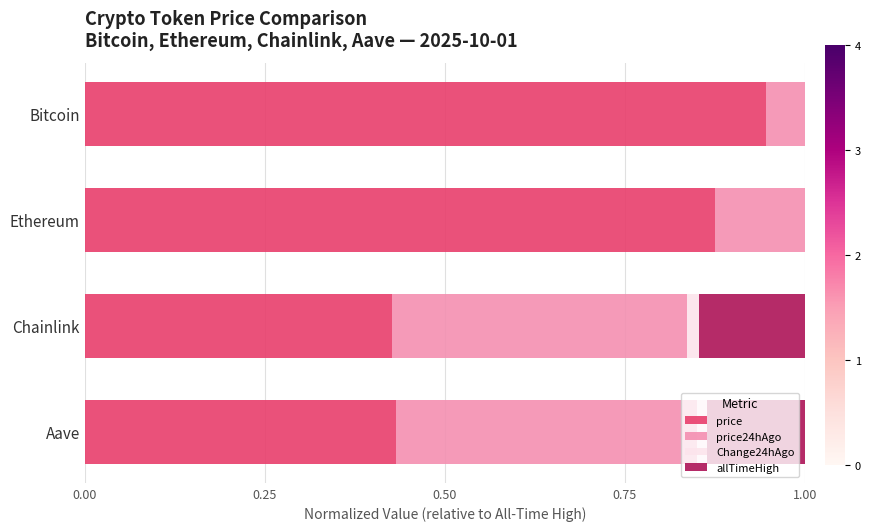

Is the value of Change24hAgo at Bitcoin greater than the value of price at Bitcoin?

No